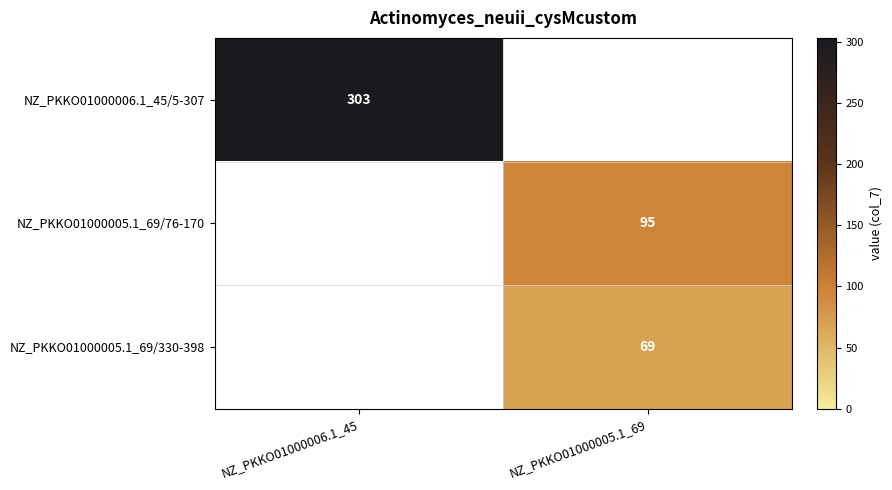

True or false: NZ_PKKO01000006.1_45/5-307 has a value of 408 at NZ_PKKO01000006.1_45.

False